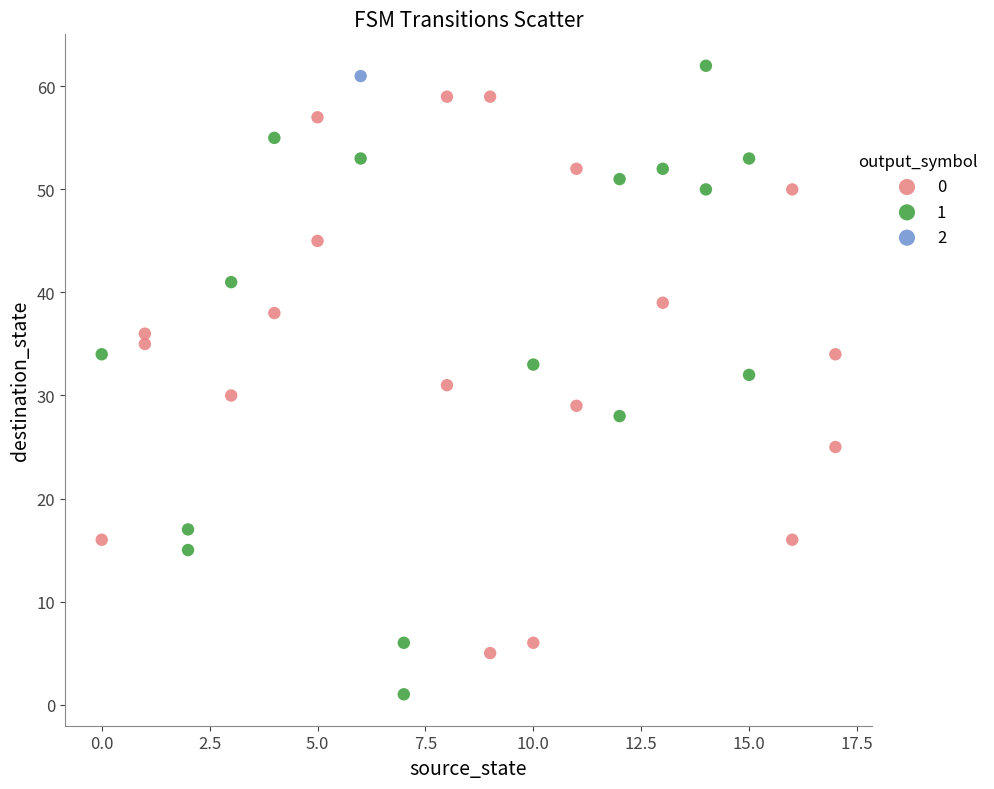

Which series contains the lowest Y value?

1